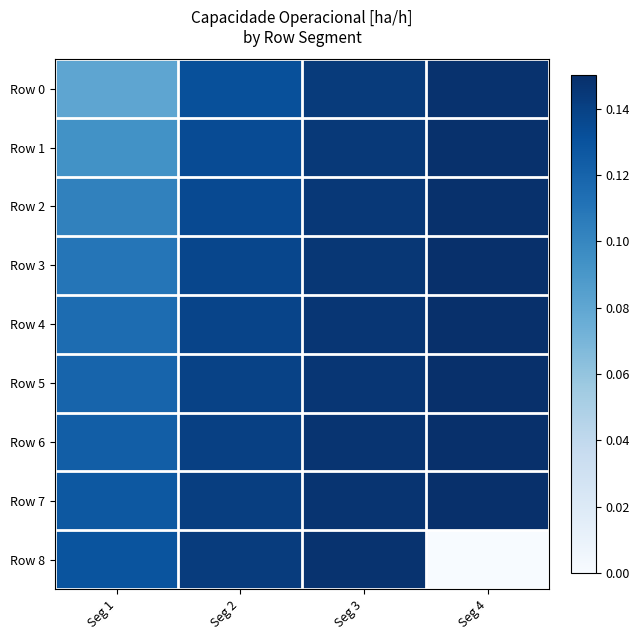

Between Seg 2 and Seg 3, which series saw the biggest shift?

Row 0